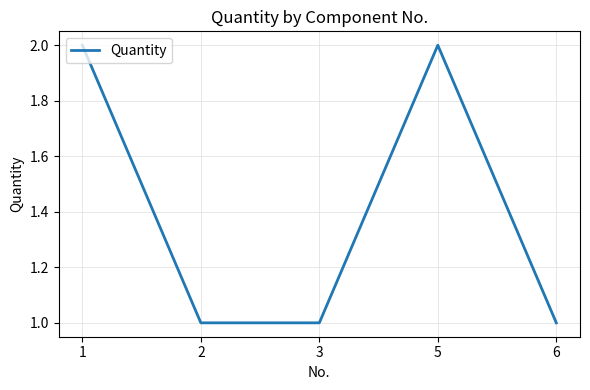

What is the sum of all values?

7